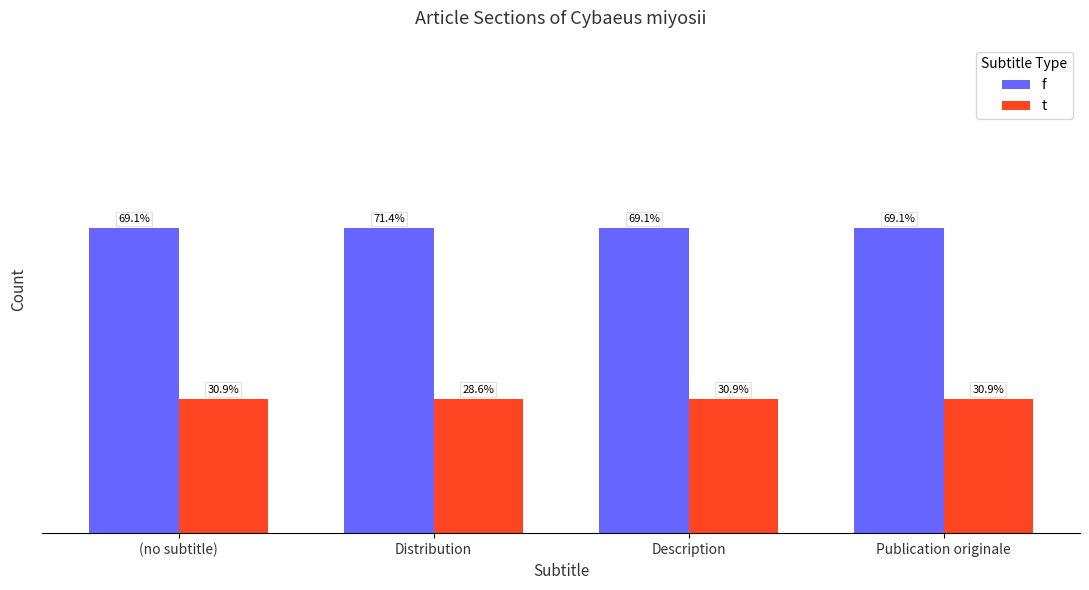

At how many categories does at least one series exceed 0?

4